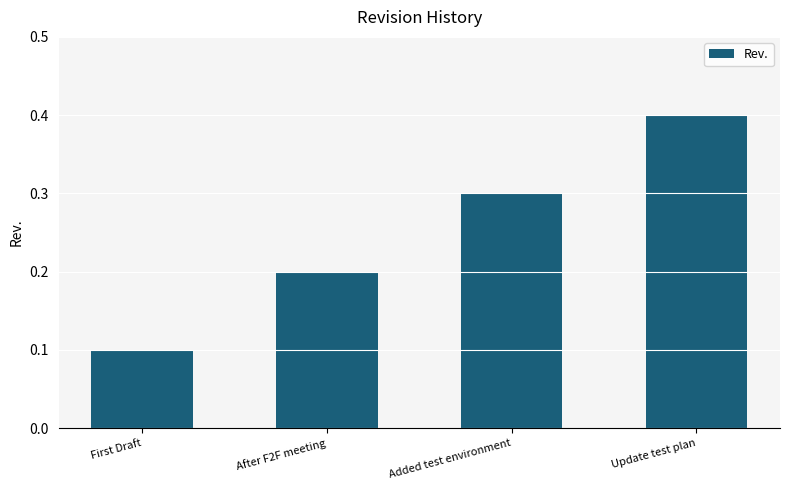

Is it true that the value at Added test environment is 0.5?

False